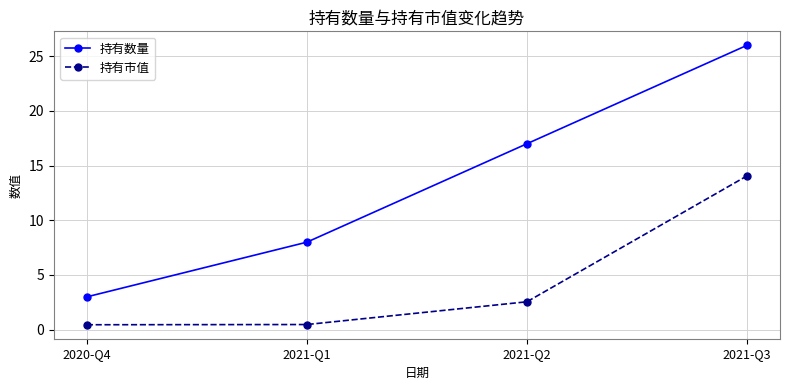

How many 持有数量 values are between 8 and 26?

3